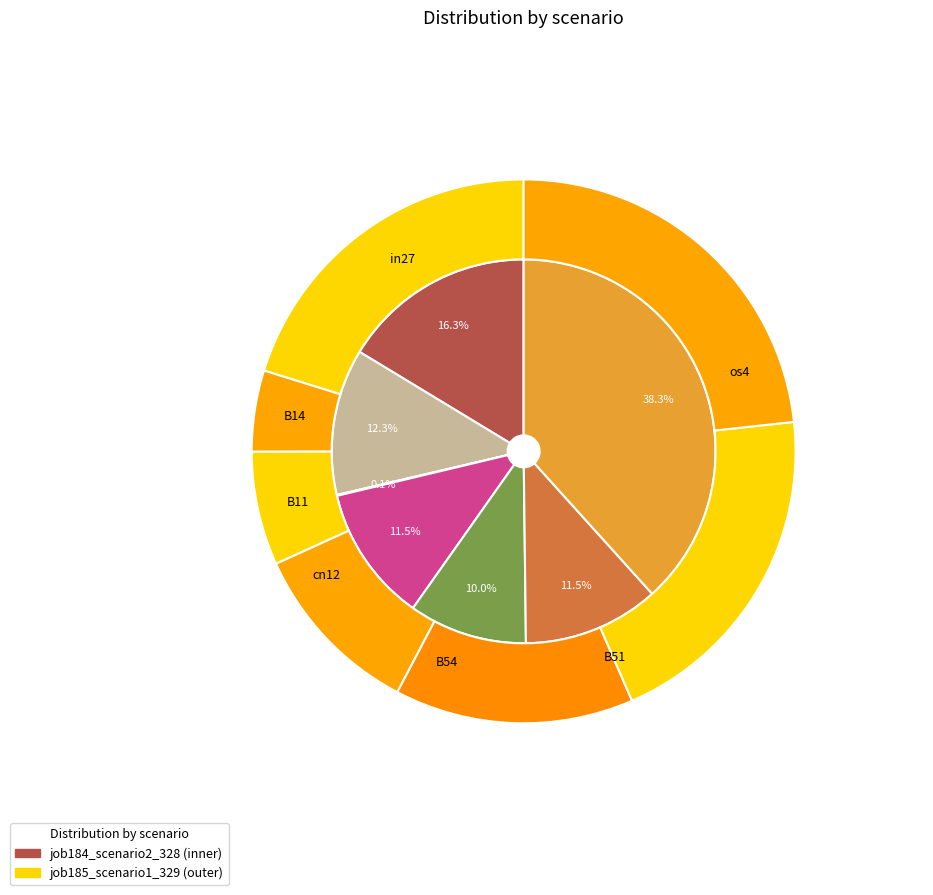

Between in27 and B54, which is larger?

in27